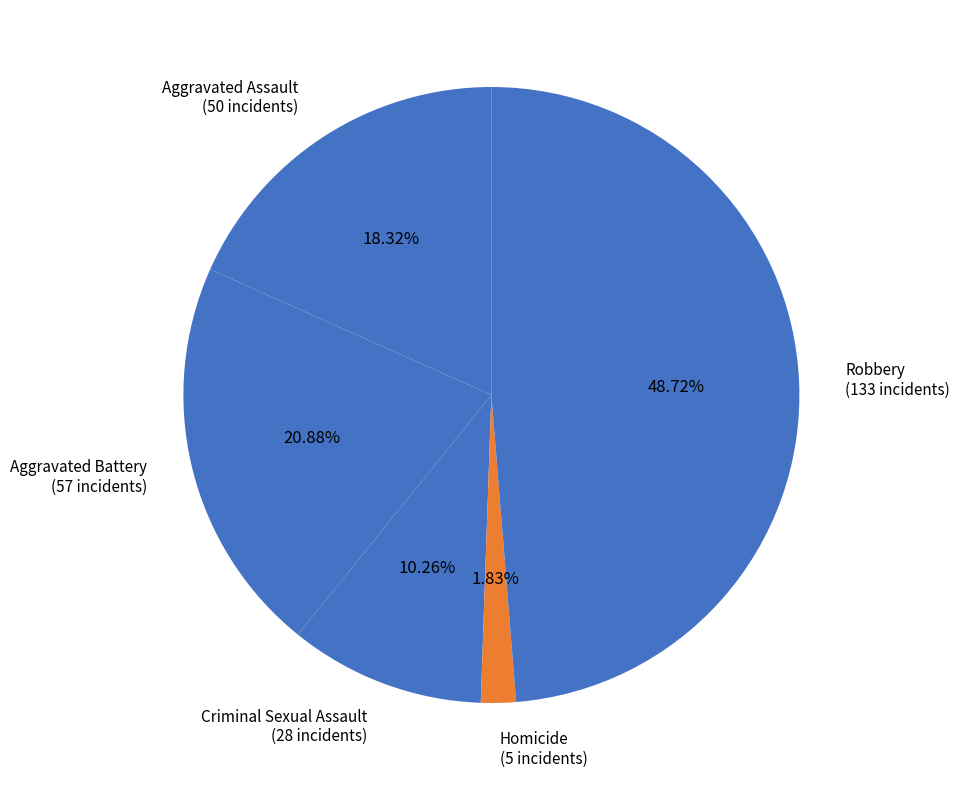

Rank the categories by value from highest to lowest.

Robbery, Aggravated Battery, Aggravated Assault, Criminal Sexual Assault, Homicide